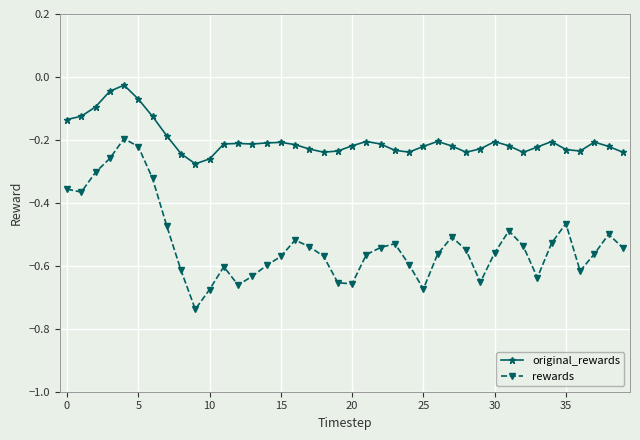

True or false: original_rewards has more than 1 interior local peaks.

True